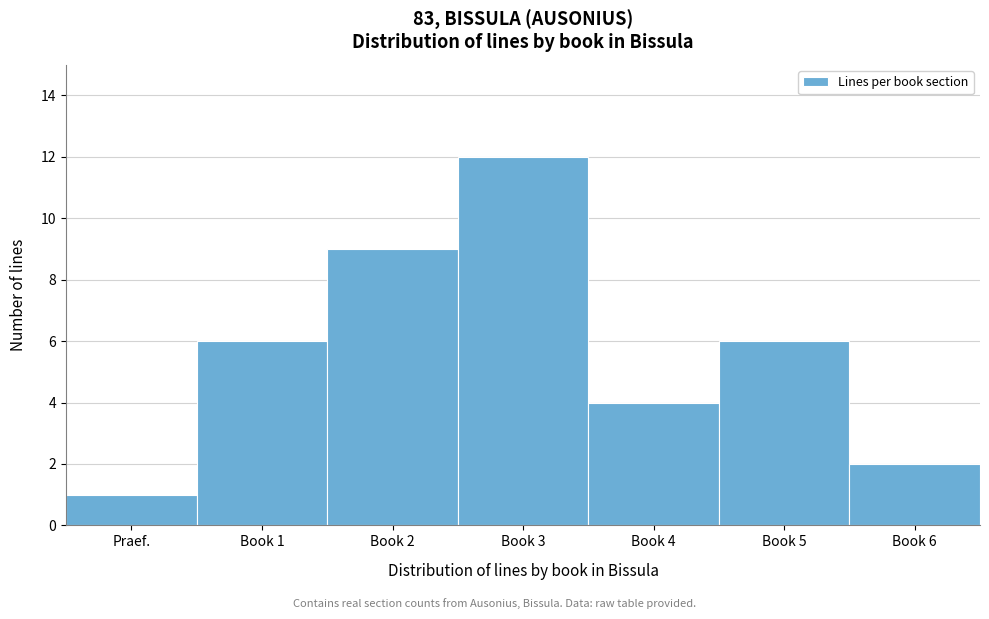

Reading left to right, what are all the values shown in this chart?

1	6	9	12	4	6	2